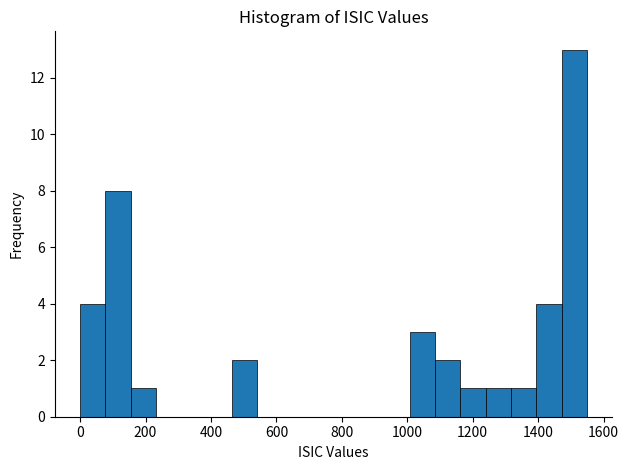

Read against the x-axis, roughly where is the centre of the tallest bar?

1520